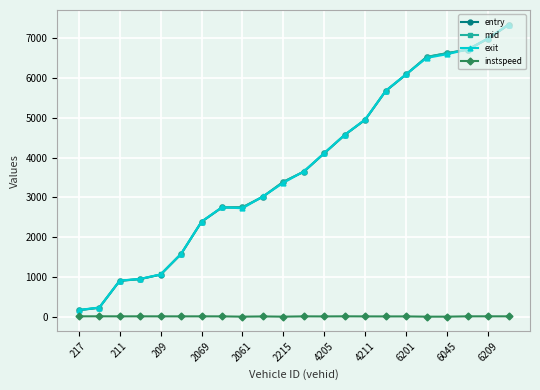

What is the lowest value of the entry series?

166.5